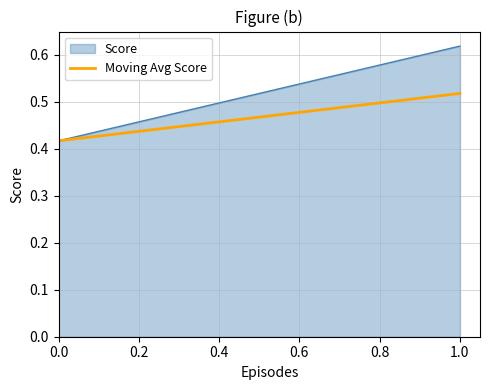

Which label corresponds to the largest value in the chart?

1.0